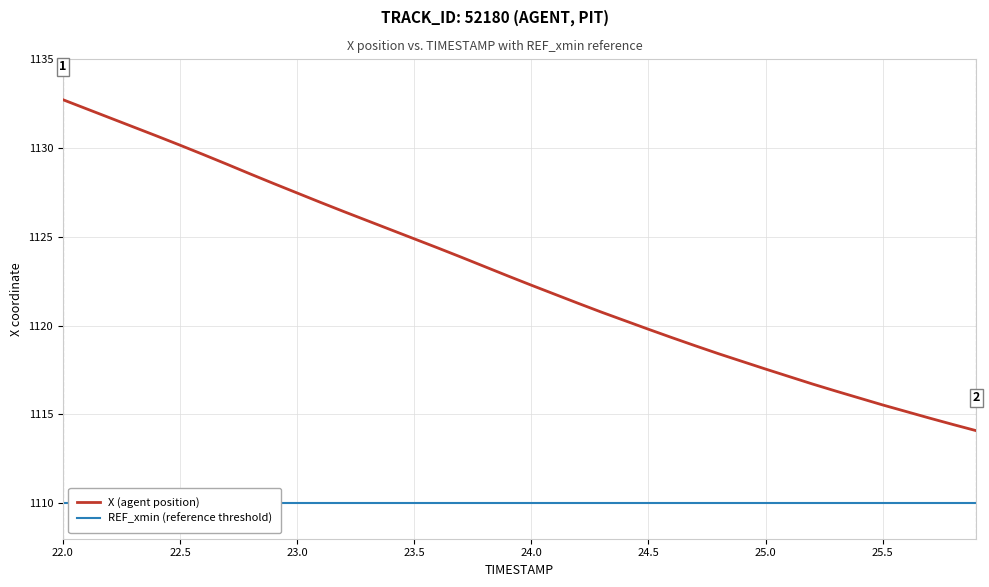

Which series has the largest total across all categories?

X (agent position)